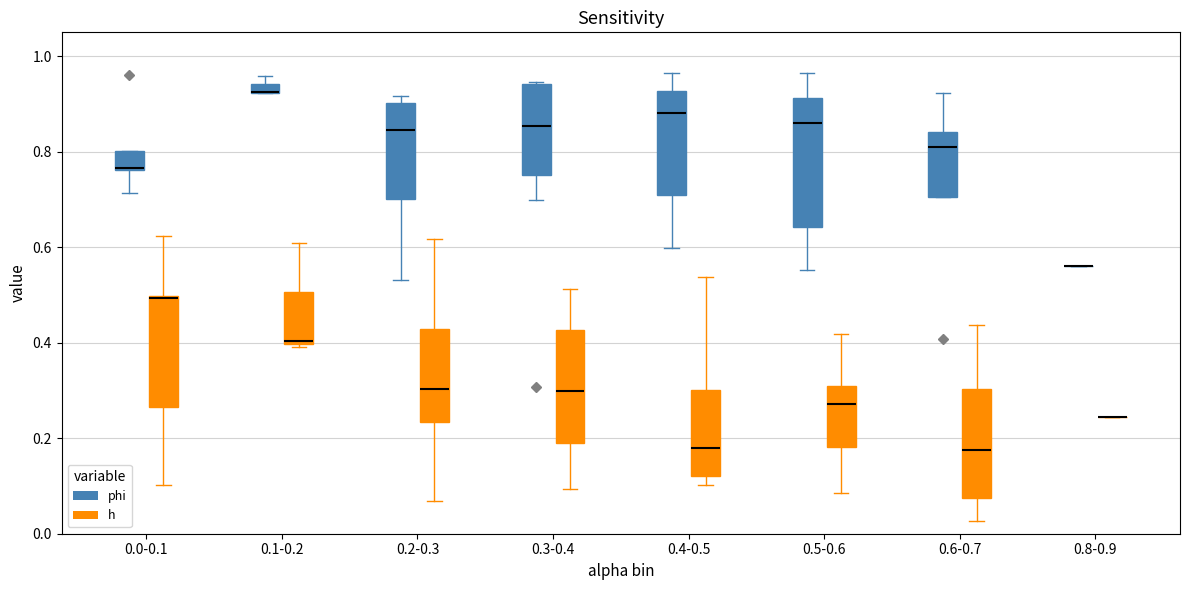

Where is the upper edge of the box for 0.4-0.5 (phi) on the y-axis? The values are not printed on the chart, so give them approximately, as read against the axis.

0.92